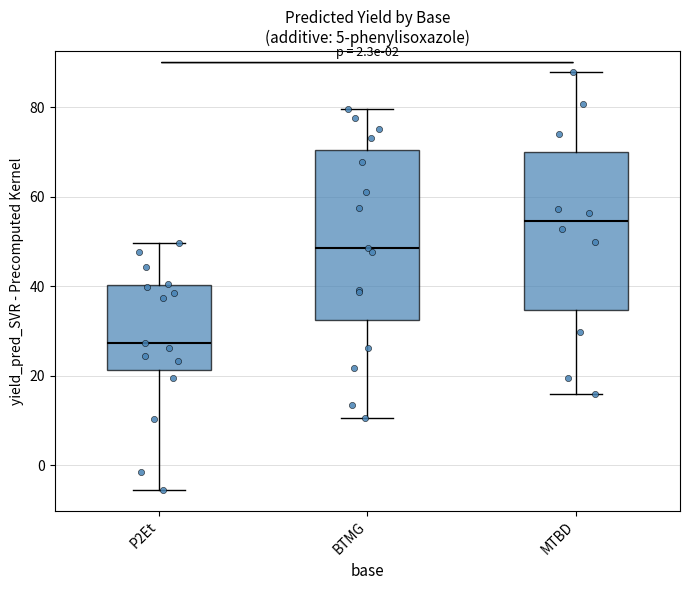

Reading left to right, transcribe this box plot: for each box, give where its median line is, the range the box spans, and where its two whiskers end, as read against the y-axis. The values are not printed on the chart, so give them approximately, as read against the axis.

P2Et: median 28, box 22 to 40, whiskers -6 to 50
BTMG: median 48, box 32 to 70, whiskers 10 to 80
MTBD: median 54, box 34 to 70, whiskers 16 to 88